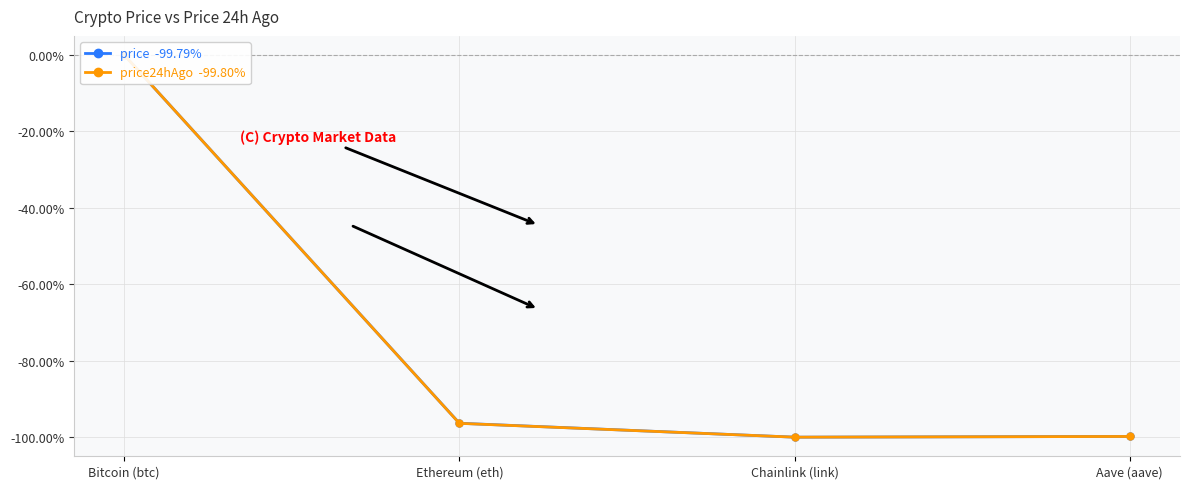

The value of price24hAgo  -99.80% at Chainlink (link) is -100.0. True or false?

True